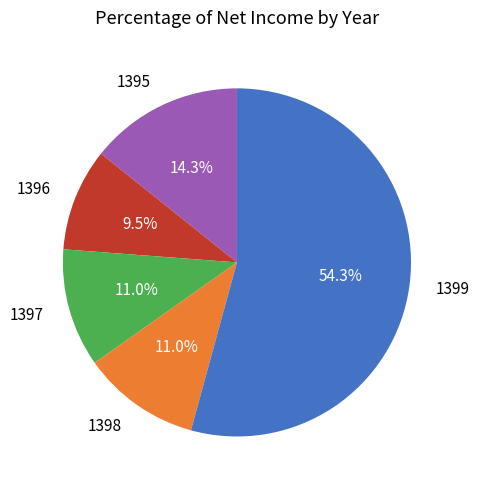

Which slice is the largest?

1399